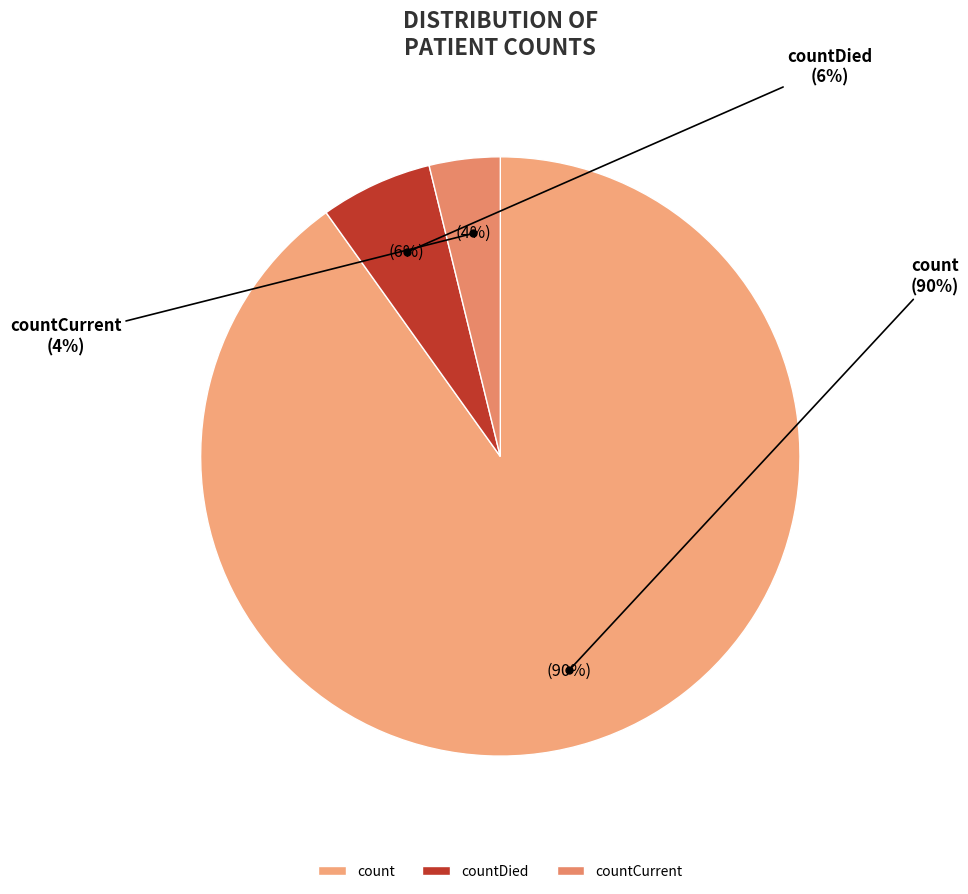

Approximately how many times larger is the value at countDied compared to countCurrent?

1.6